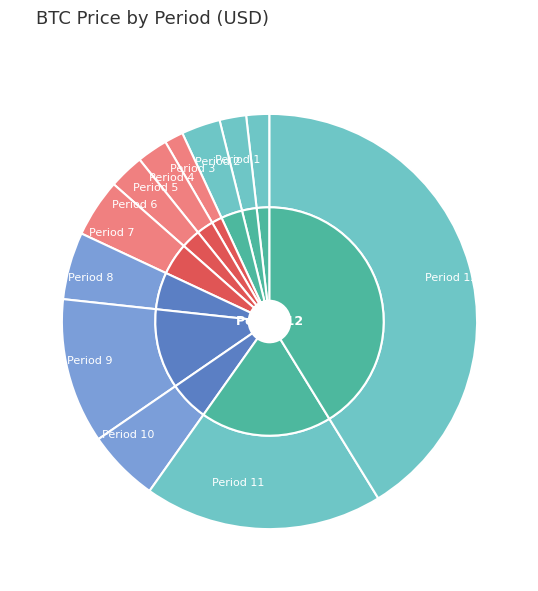

Which slice is the smallest?

4